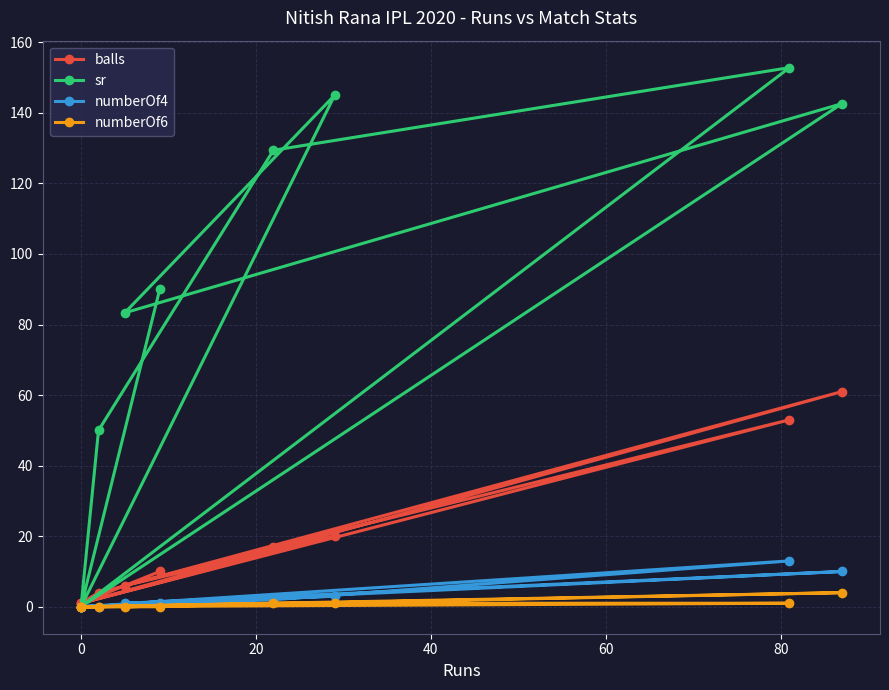

What is the greatest value displayed?

152.8